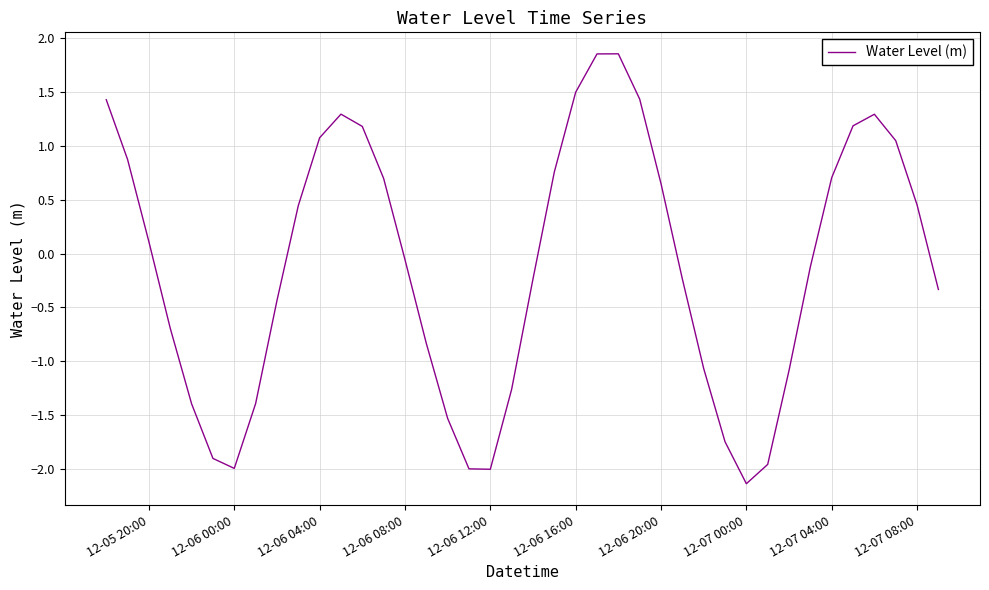

What is the difference between the maximum and minimum values?

4.0